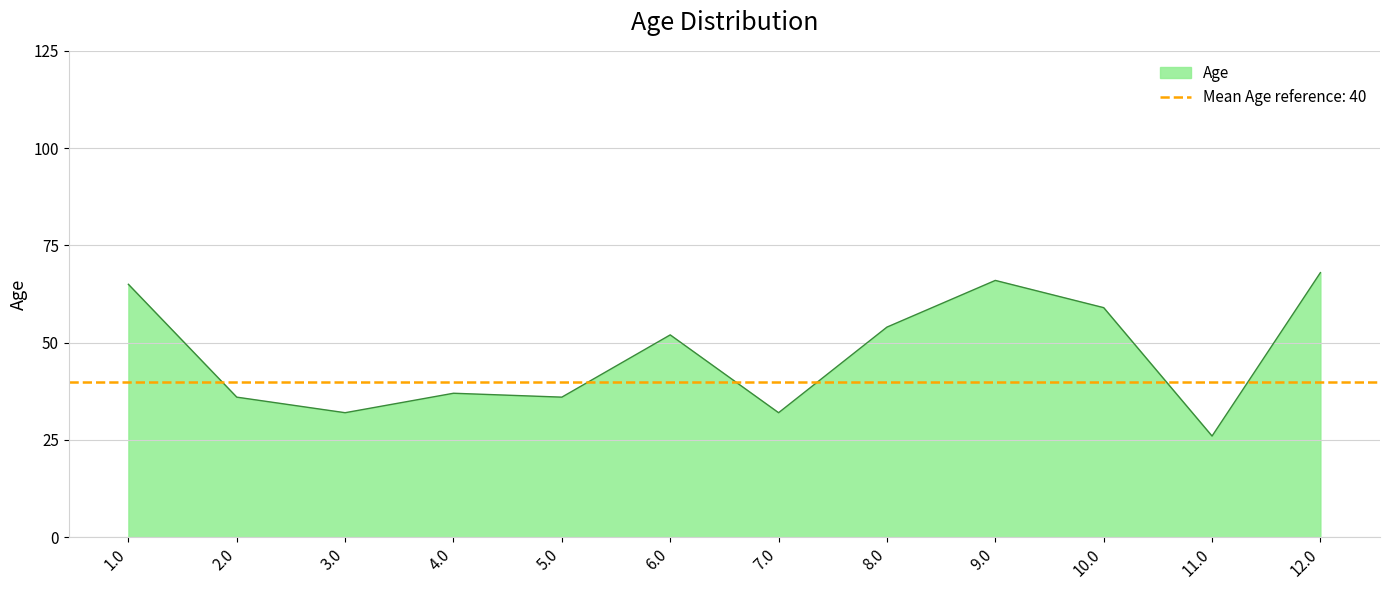

What is the difference between the second highest and second lowest values?

34